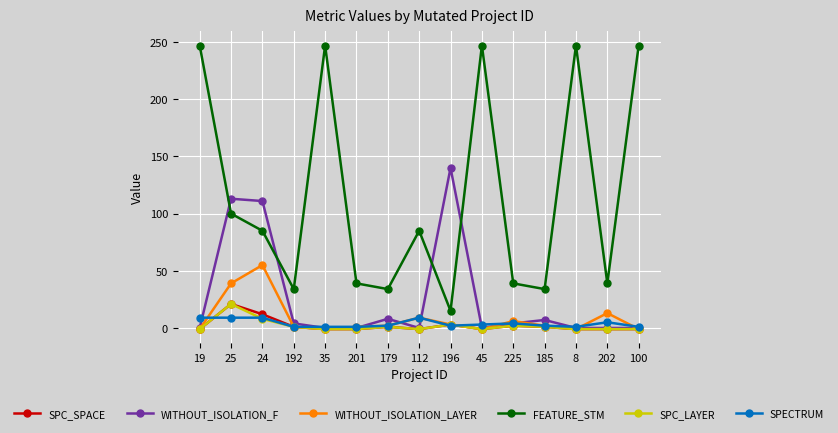

What is the average value of the SPC_LAYER series?

2